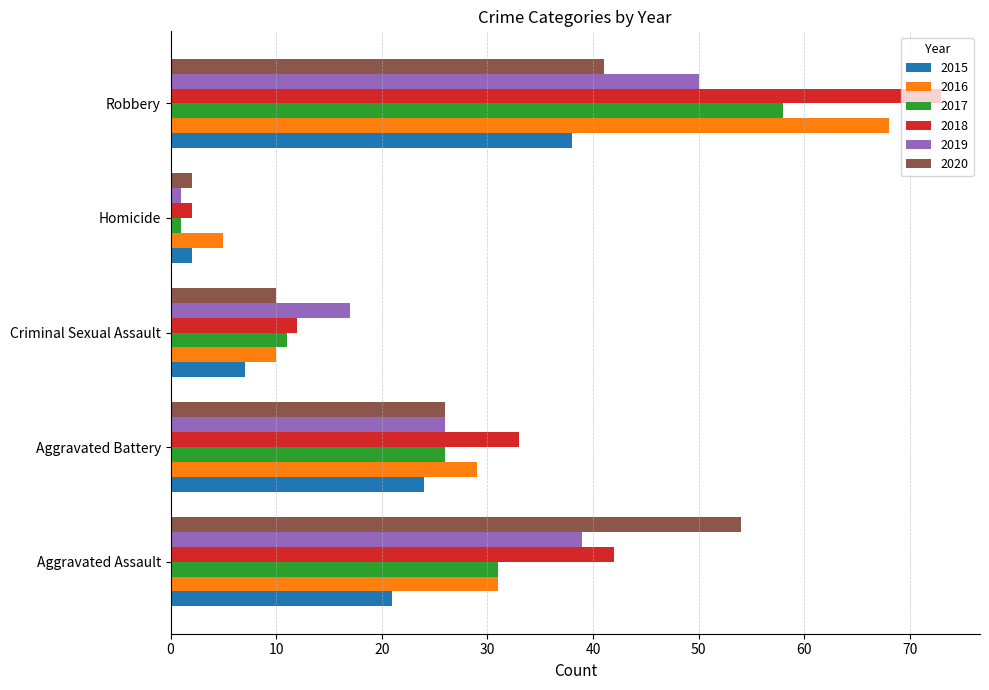

Rank the series by their maximum value, from lowest to highest.

2015, 2019, 2020, 2017, 2016, 2018